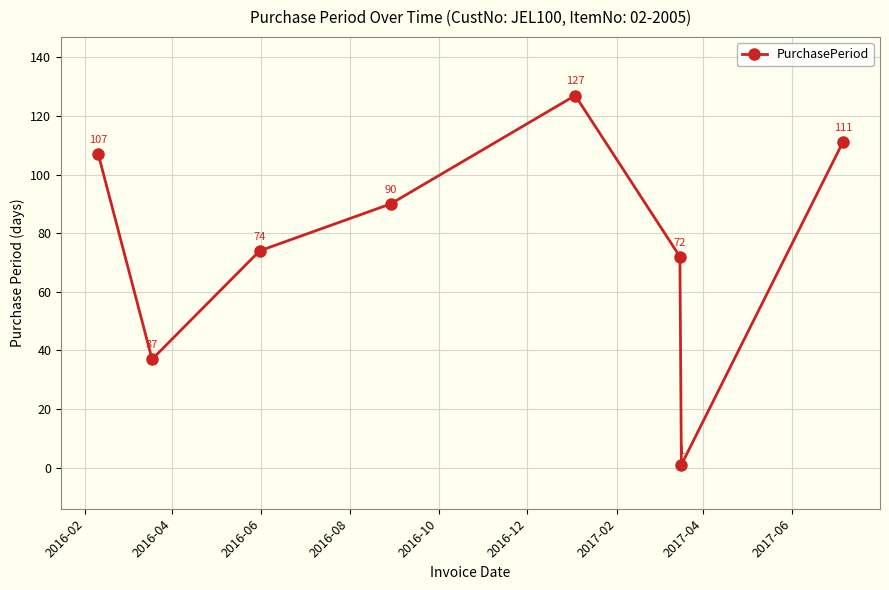

What is the maximum value shown in the chart?

127